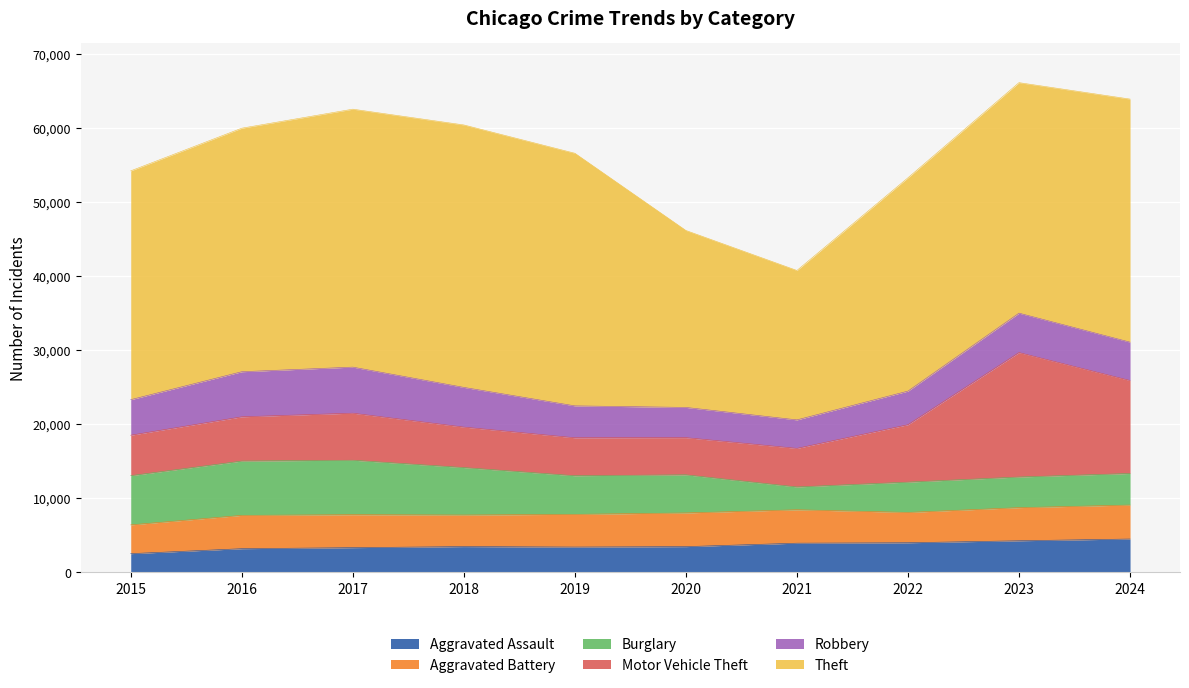

Rank the categories by Aggravated Battery value from lowest to highest.

2015, 2022, 2018, 2019, 2017, 2023, 2016, 2021, 2020, 2024